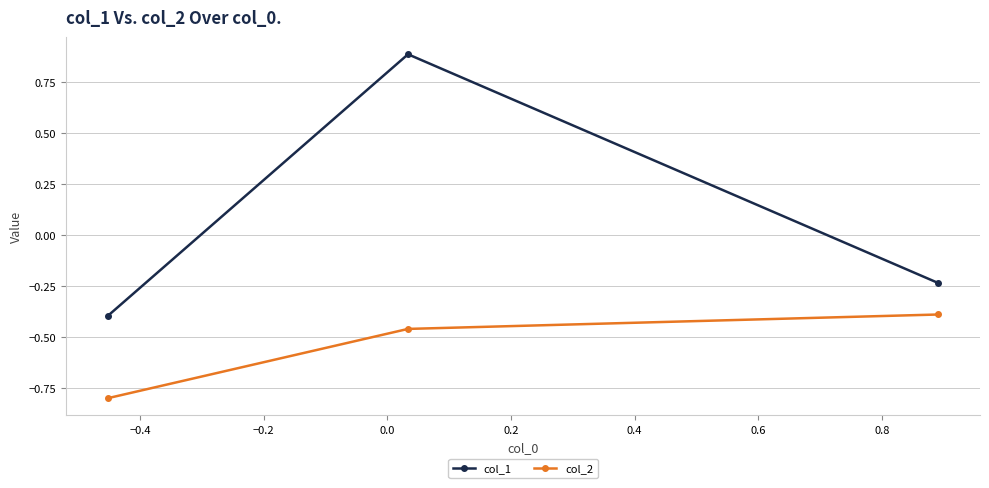

What is the highest value of the col_2 series?

-0.4